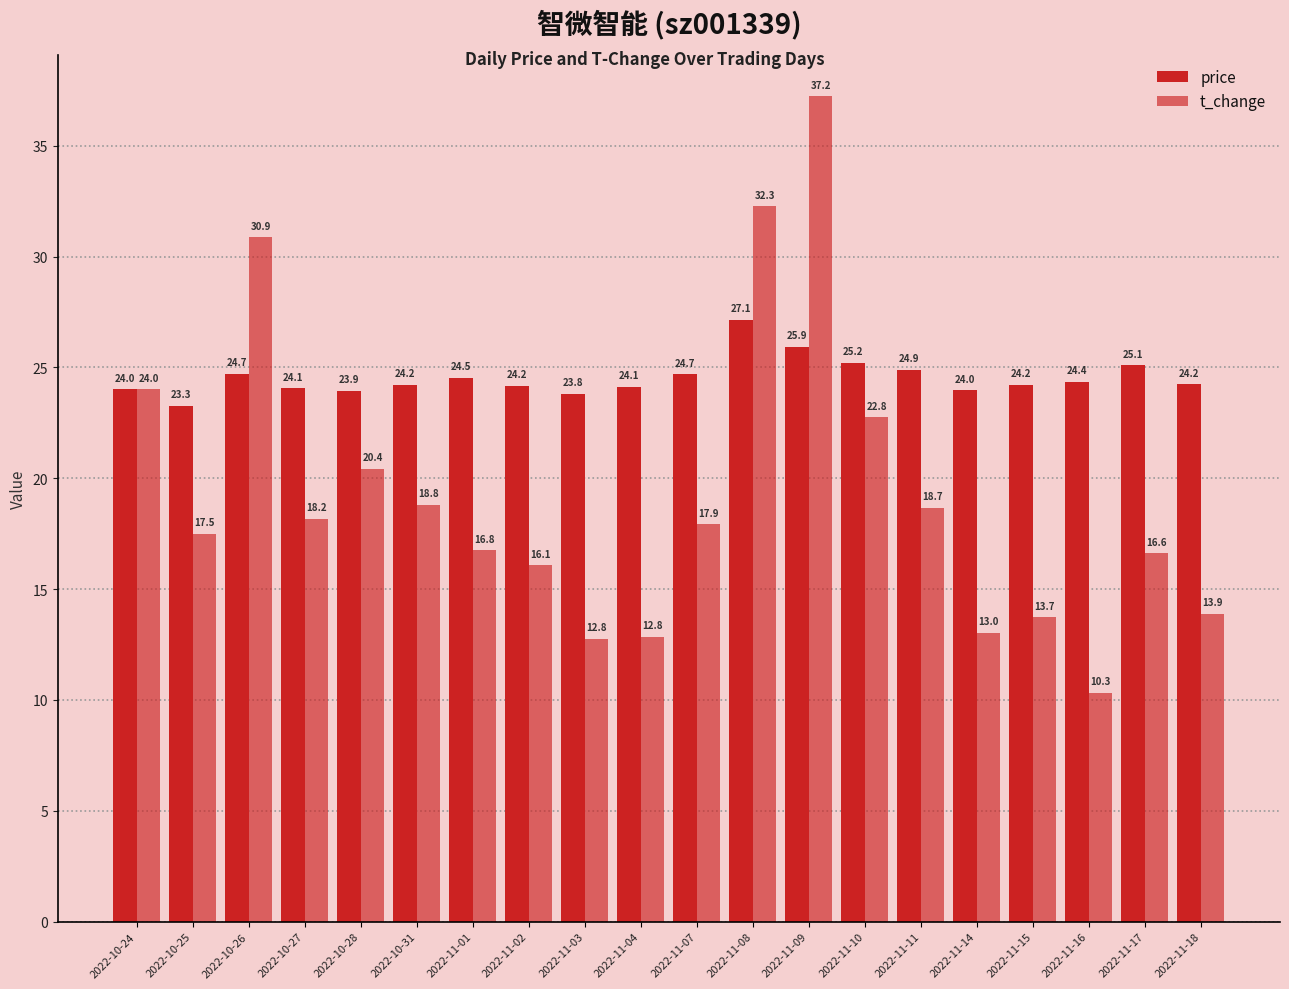

At which category is the sum across all series the highest?

2022-11-09